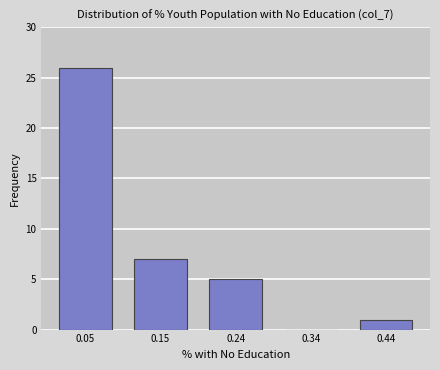

Reading left to right, transcribe all the data shown in this chart.

0.05=26	0.15=7	0.24=5	0.34=0	0.44=1